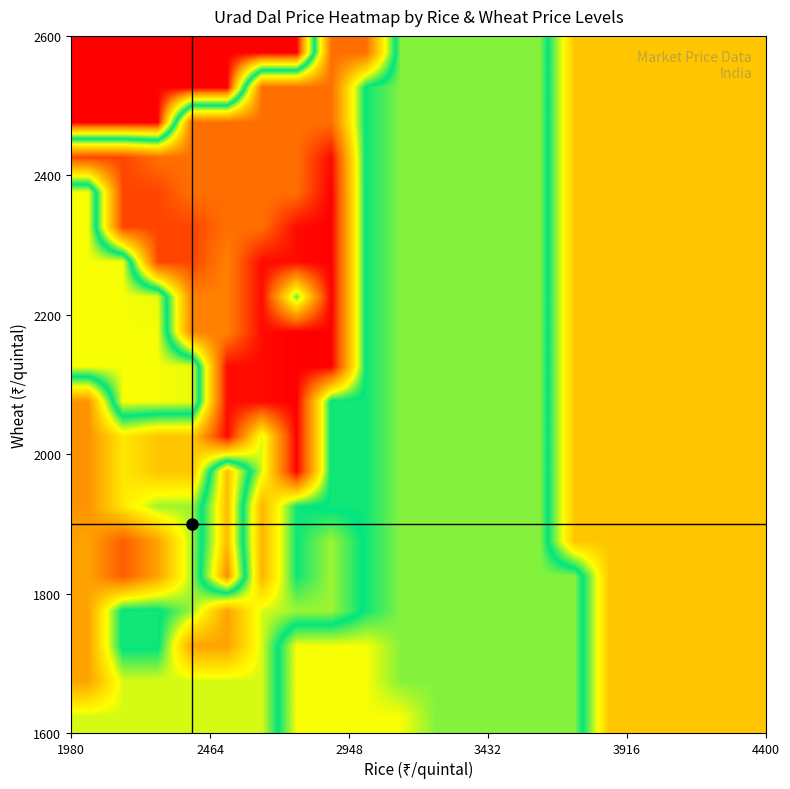

At how many categories does at least one series exceed 6255?

15